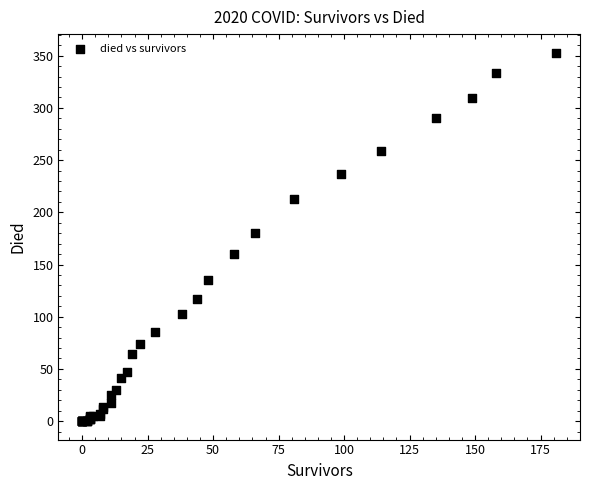

What Y value in the scatter plot is closest to 176?

180